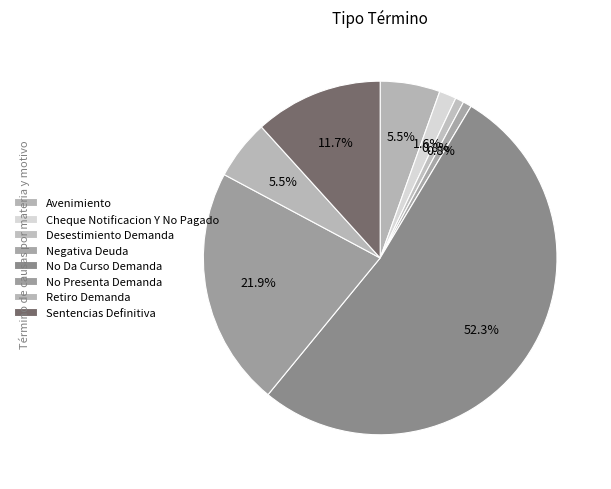

What portion of the pie excludes Sentencias Definitiva?

88.3%